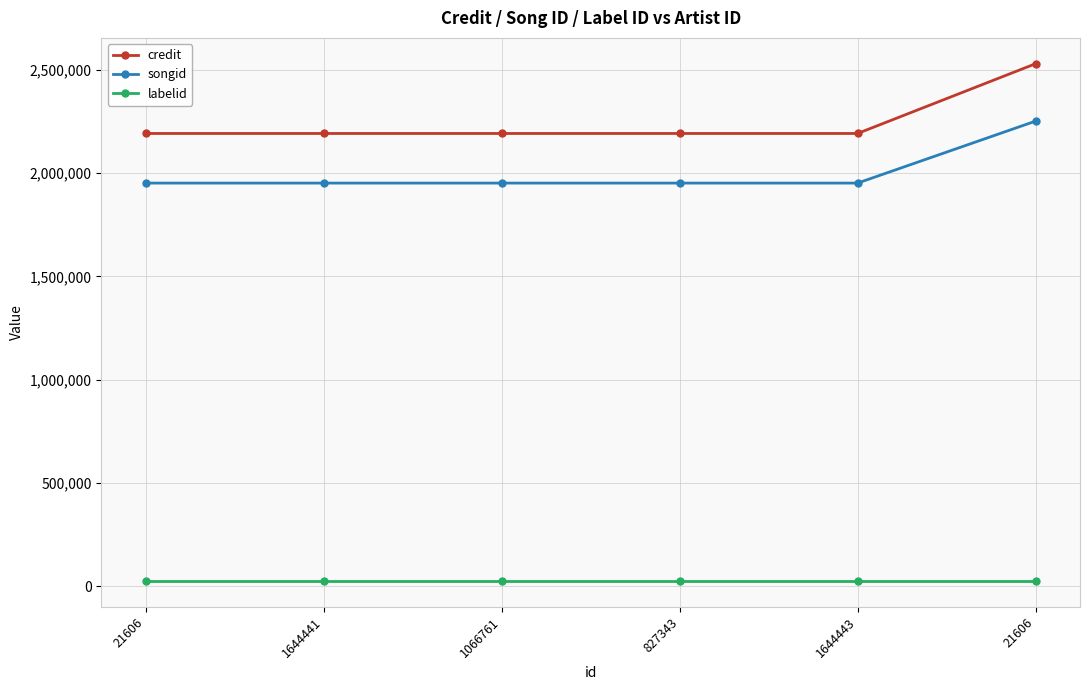

Between 1644443 and 21606, which series saw the biggest shift?

credit